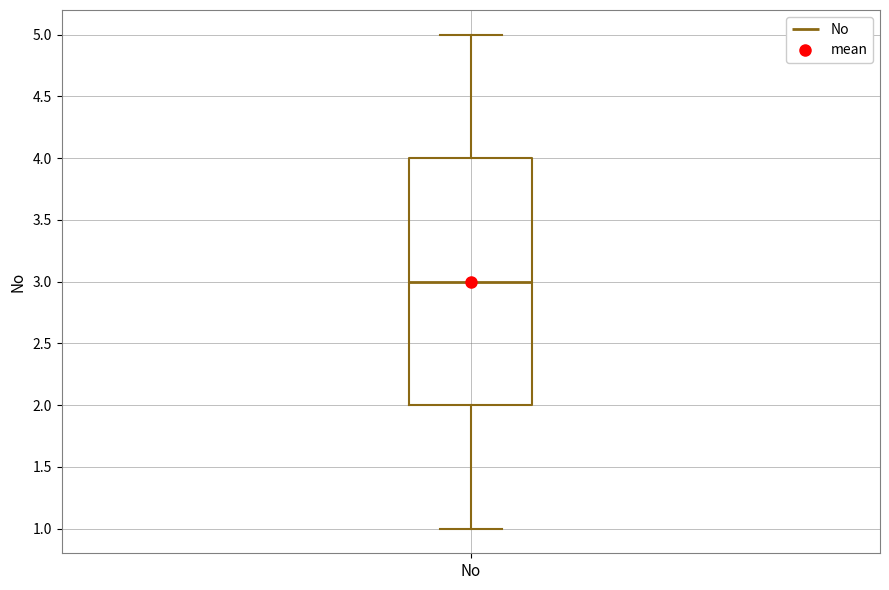

Read this box plot against the y-axis: the position of the median line, the range covered by the box, and the ends of both whiskers. The values are not printed on the chart, so give them approximately, as read against the axis.

median 3, box 2 to 4, whiskers 1 to 5